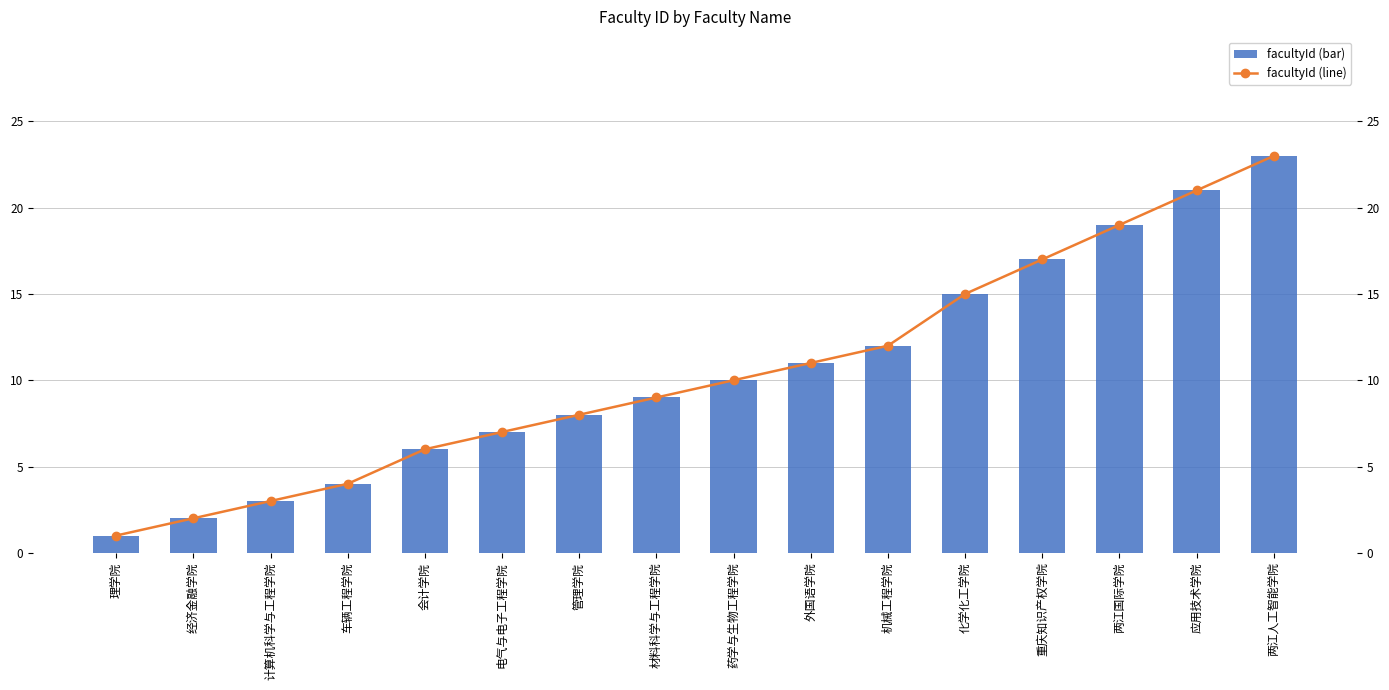

The value of facultyId at 外国语学院 is 18. True or false?

False